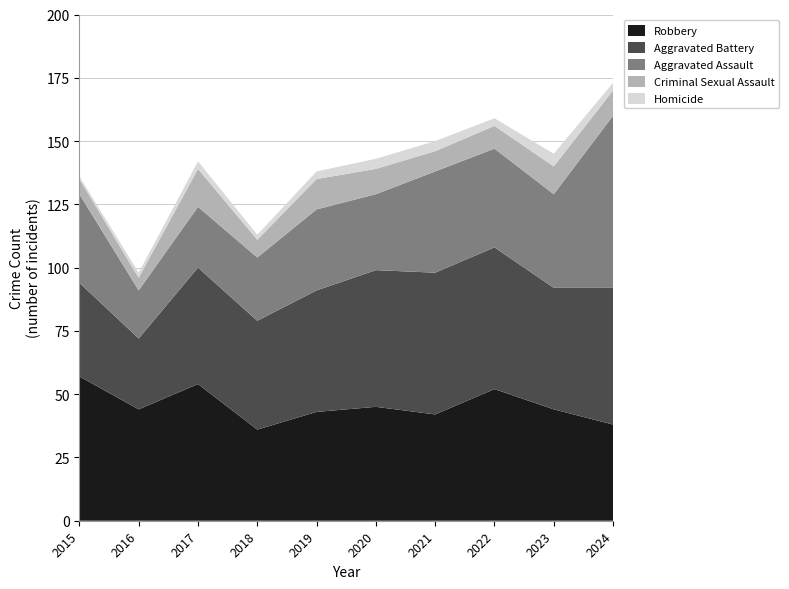

Reading left to right, what are all the values shown in this chart?

Robbery: 2015=57	2016=44	2017=54	2018=36	2019=43	2020=45	2021=42	2022=52	2023=44	2024=38
Aggravated Battery: 2015=37	2016=28	2017=46	2018=43	2019=48	2020=54	2021=56	2022=56	2023=48	2024=54
Aggravated Assault: 2015=35	2016=19	2017=24	2018=25	2019=32	2020=30	2021=40	2022=39	2023=37	2024=68
Criminal Sexual Assault: 2015=6	2016=5	2017=15	2018=7	2019=12	2020=10	2021=8	2022=9	2023=11	2024=10
Homicide: 2015=1	2016=2	2017=3	2018=2	2019=3	2020=4	2021=4	2022=3	2023=5	2024=3